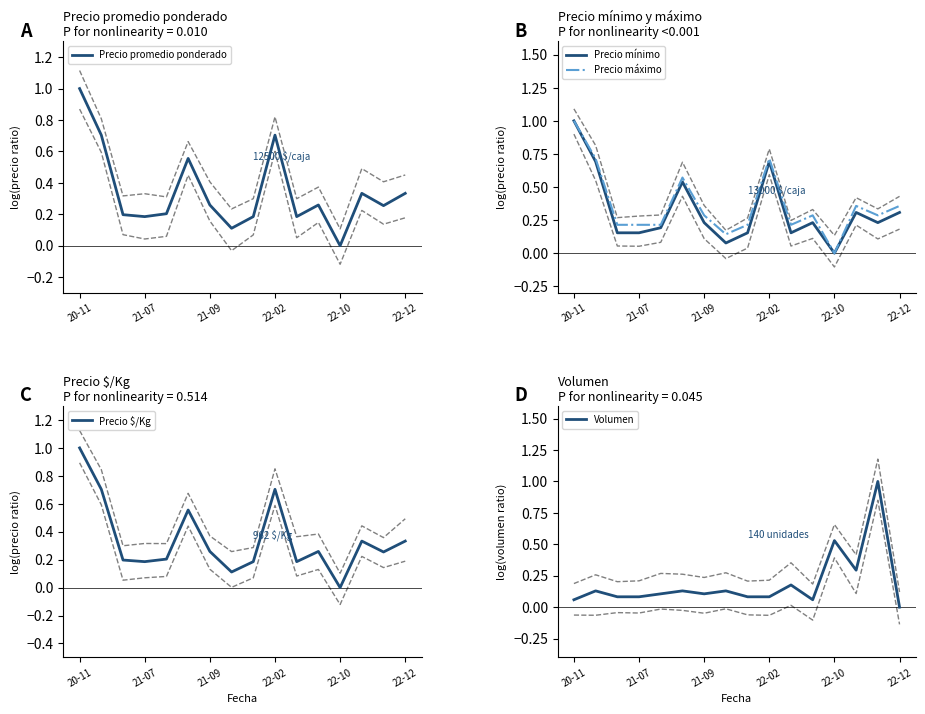

At which label is Precio máximo closest to 0?

22-10